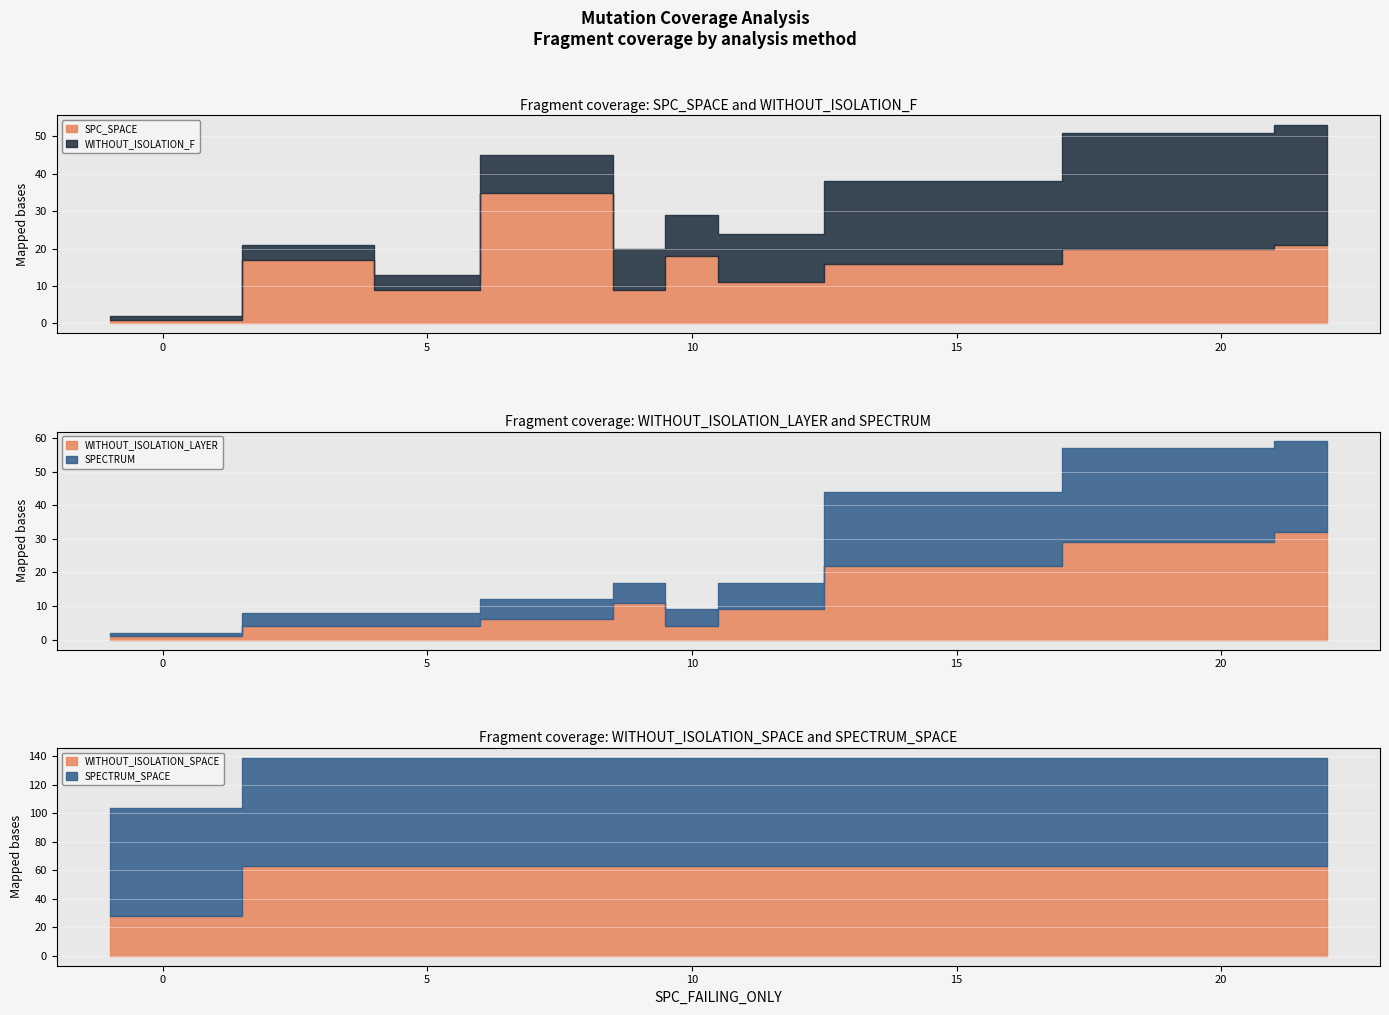

At which category is the sum across all series the highest?

22